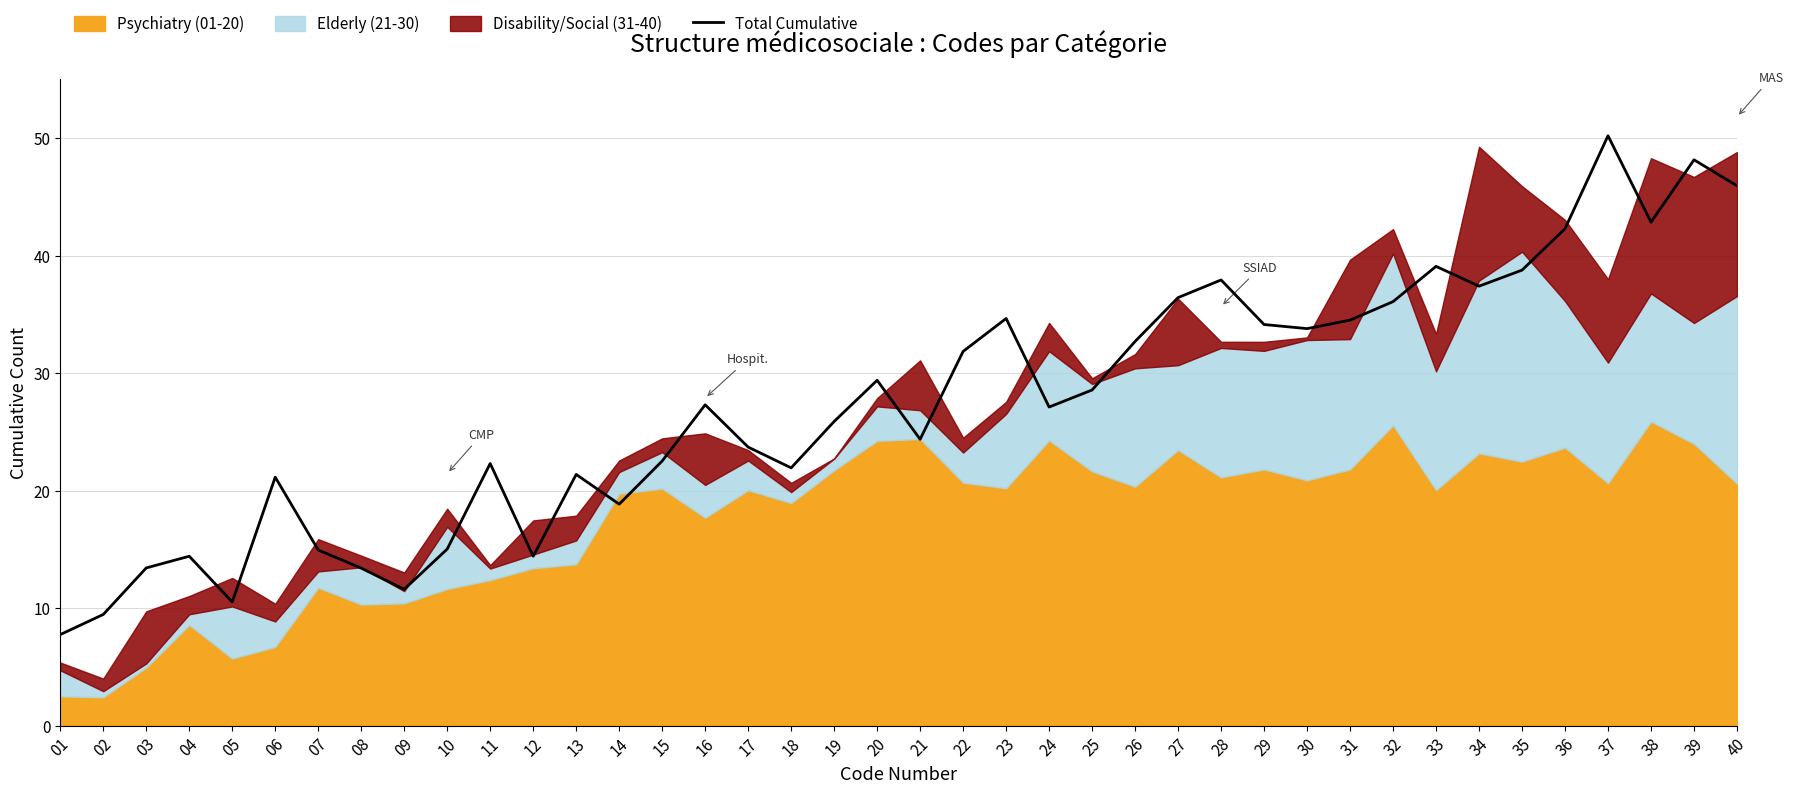

Reading left to right, list all the values displayed in this chart.

01=7.7	02=9.5	03=13.4	04=14.4	05=10.5	06=21.1	07=14.9	08=13.4	09=11.6	10=15.0	11=22.3	12=14.4	13=21.4	14=18.8	15=22.5	16=27.3	17=23.7	18=21.9	19=25.9	20=29.4	21=24.4	22=31.8	23=34.6	24=27.1	25=28.6	26=32.7	27=36.4	28=37.9	29=34.1	30=33.8	31=34.5	32=36.1	33=39.1	34=37.4	35=38.8	36=42.3	37=50.2	38=42.8	39=48.1	40=45.9